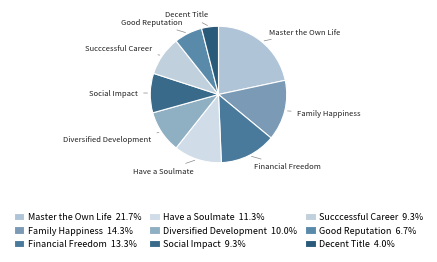

Is it true that Social Impact is 9% of the pie?

True